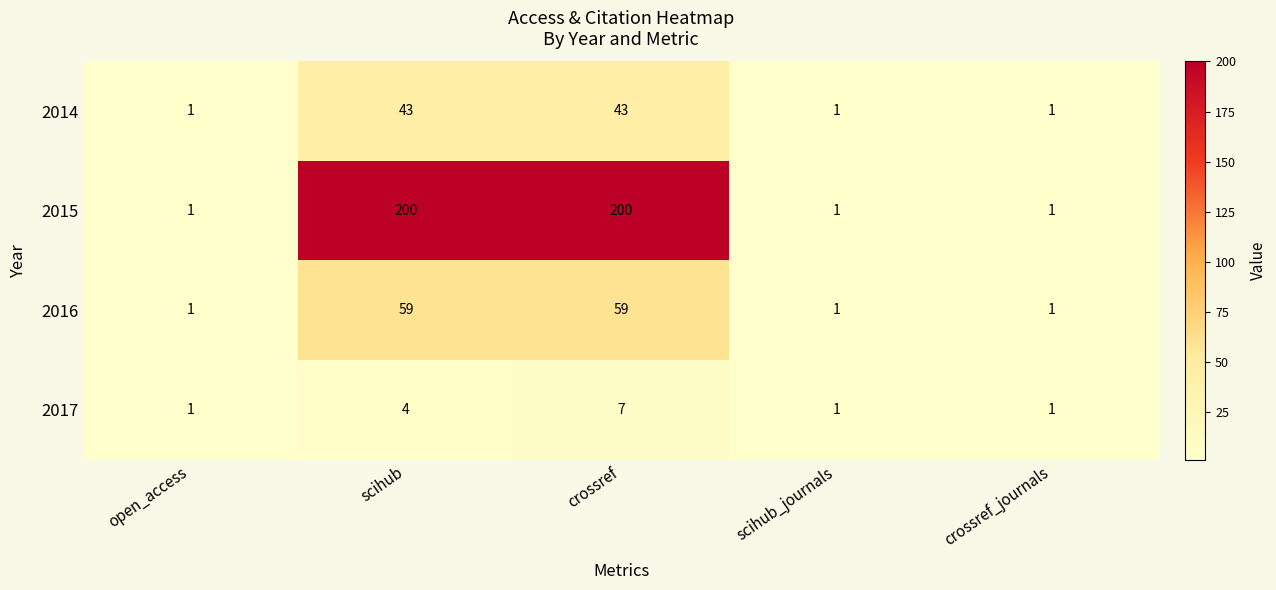

How many series are shown in this chart?

4